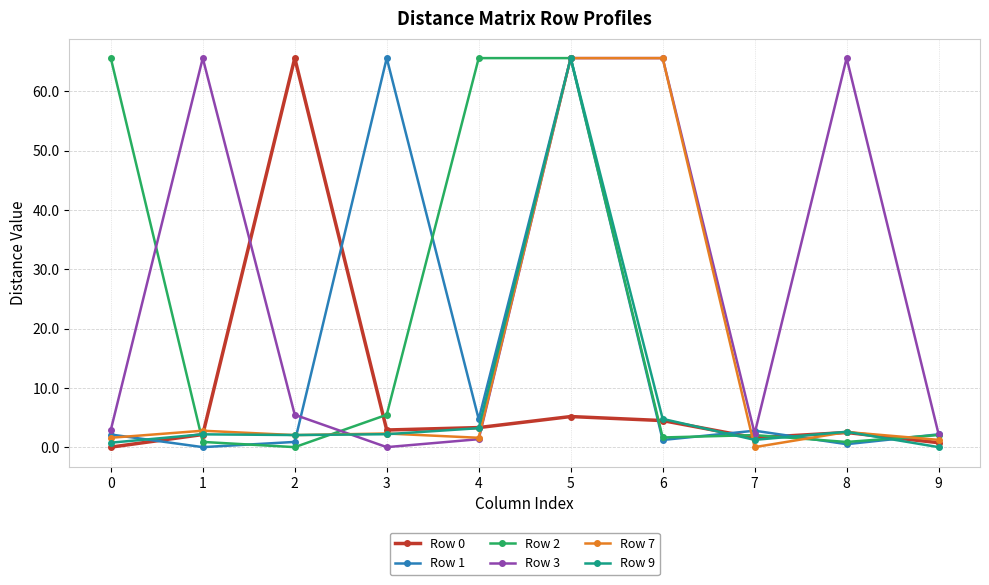

True or false: Row 3 has more than 0 points higher than both neighbors.

True